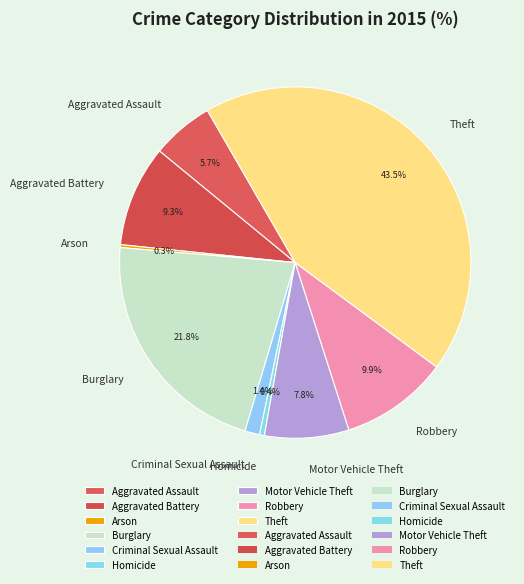

Does Homicide account for over 50% of the chart?

No